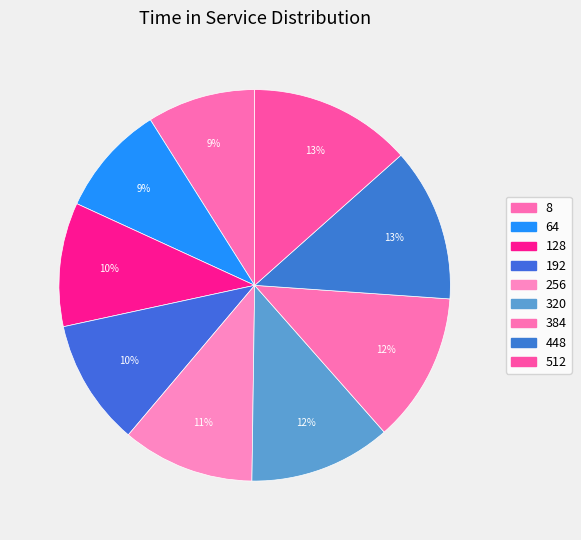

Count the number of slices in the pie.

9